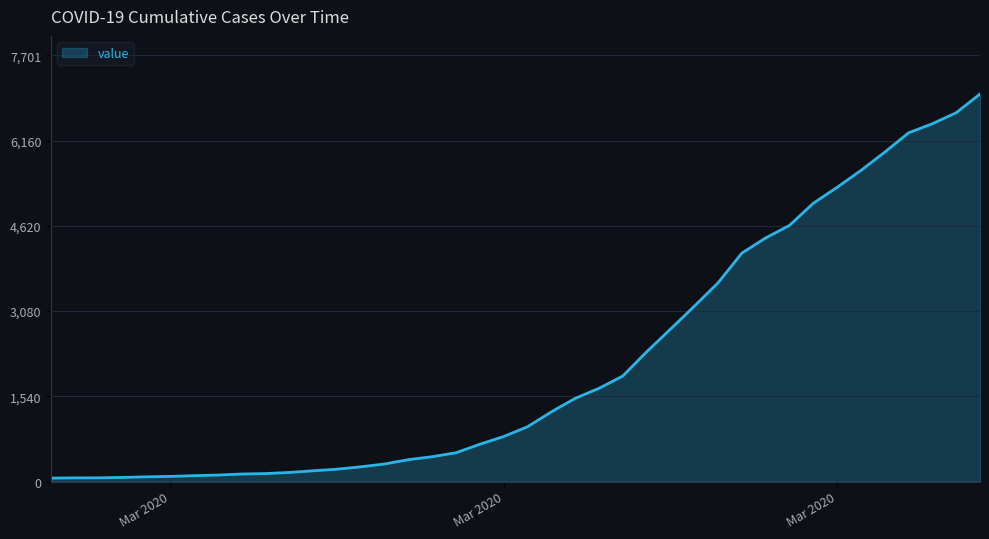

How many lines are shown in the chart?

1